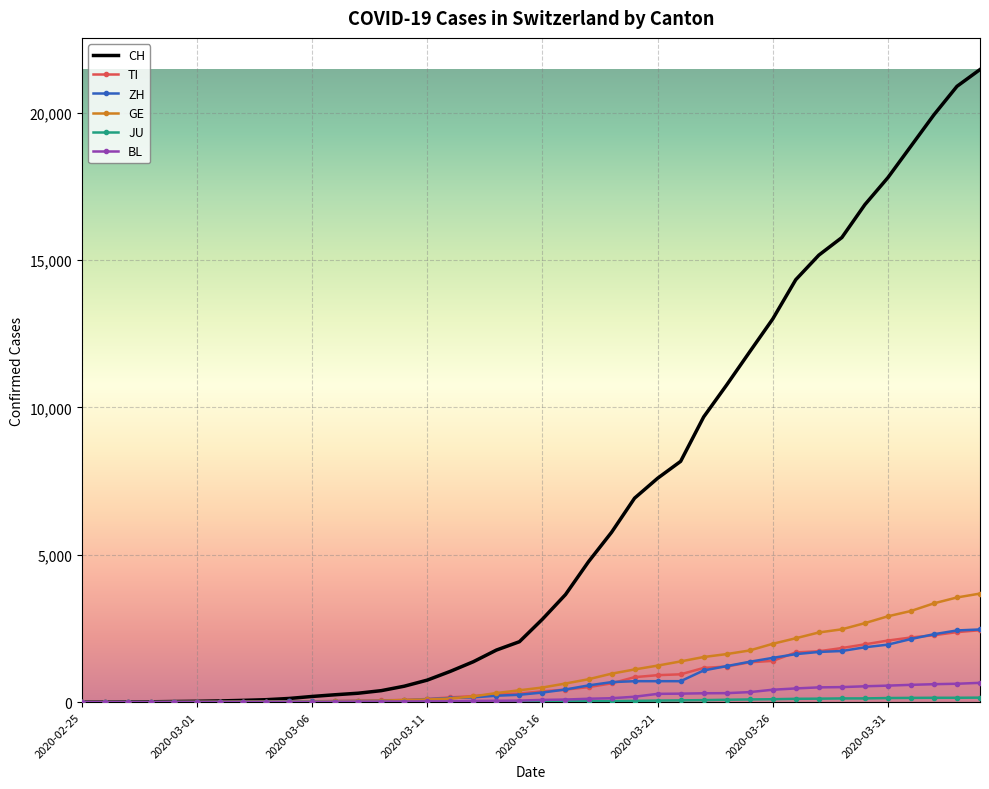

Which series has the largest total across all categories?

CH